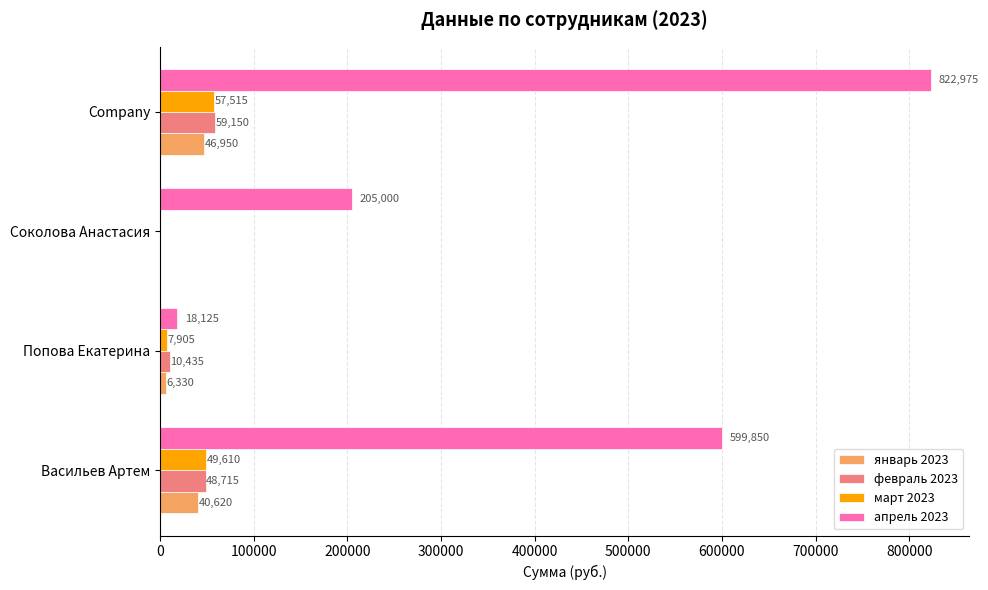

The январь 2023 series shows 77304 at Company. True or false?

False